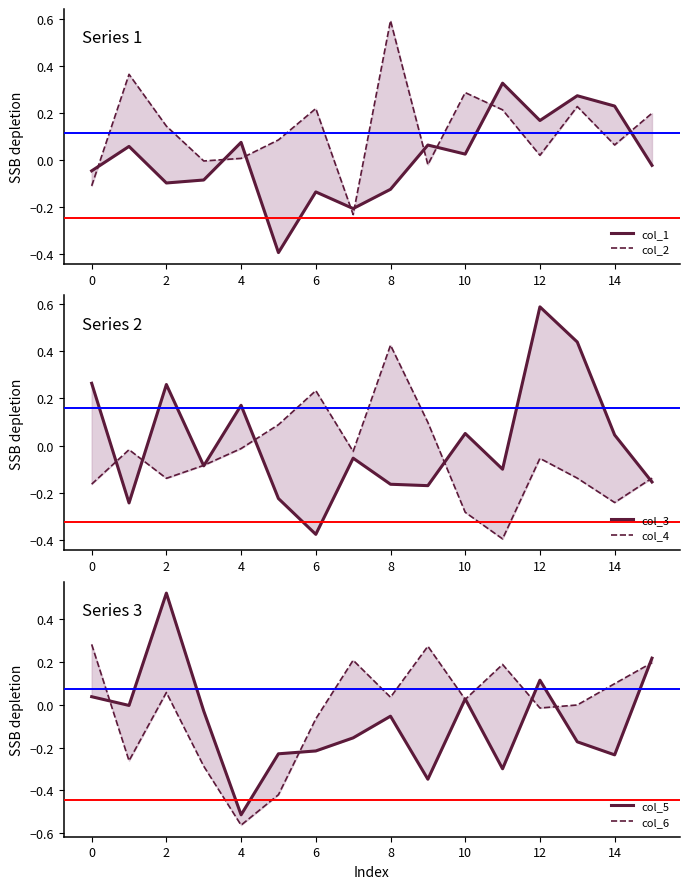

How many lines are shown in the chart?

6